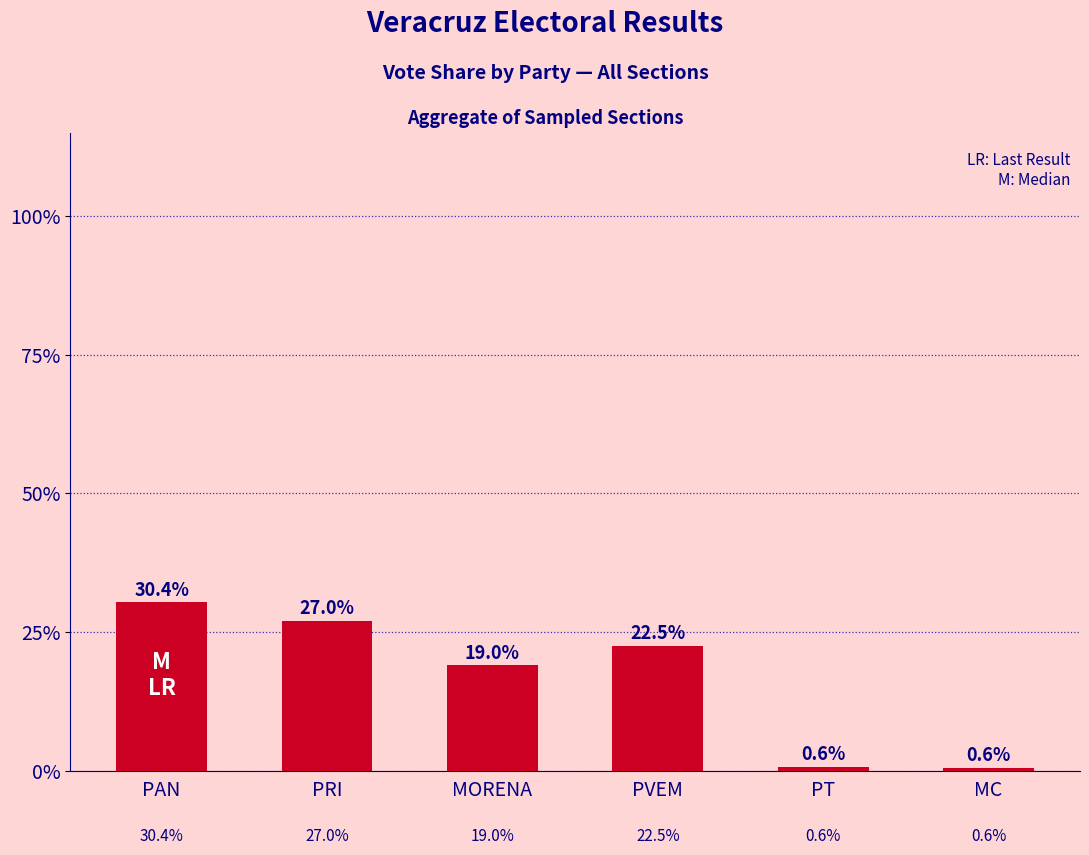

Are the bars horizontal?

No